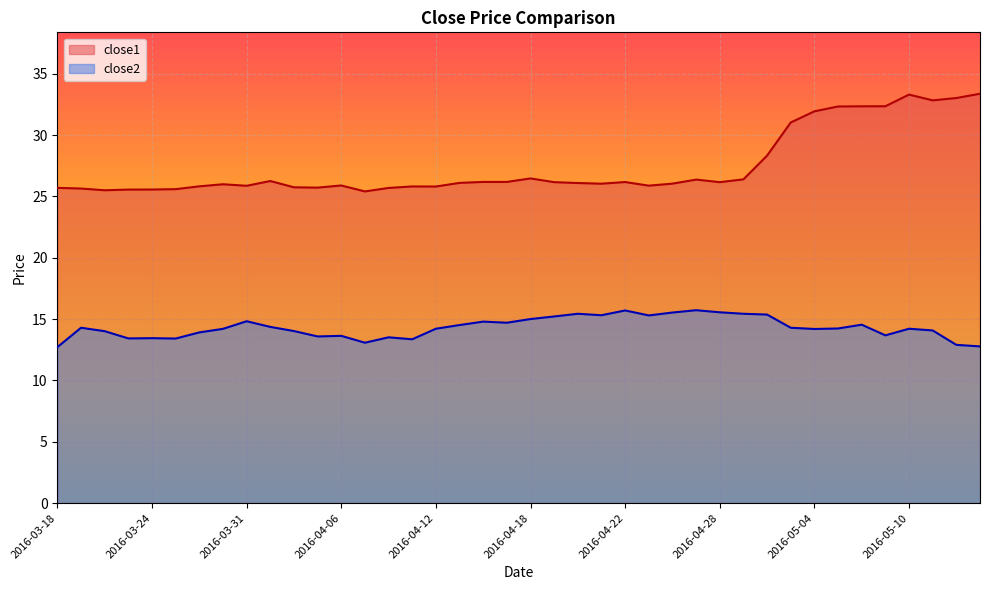

List the labels in order of close1 value, largest first.

2016-05-13, 2016-05-10, 2016-05-12, 2016-05-11, 2016-05-09, 2016-05-06, 2016-05-05, 2016-05-04, 2016-05-03, 2016-05-02, 2016-04-18, 2016-04-29, 2016-04-27, 2016-04-01, 2016-04-14, 2016-04-15, 2016-04-22, 2016-04-19, 2016-04-28, 2016-04-13, 2016-04-20, 2016-04-26, 2016-04-21, 2016-03-30, 2016-04-06, 2016-04-25, 2016-03-31, 2016-03-29, 2016-04-11, 2016-04-12, 2016-04-04, 2016-04-05, 2016-03-18, 2016-04-08, 2016-03-21, 2016-03-28, 2016-03-24, 2016-03-23, 2016-03-22, 2016-04-07